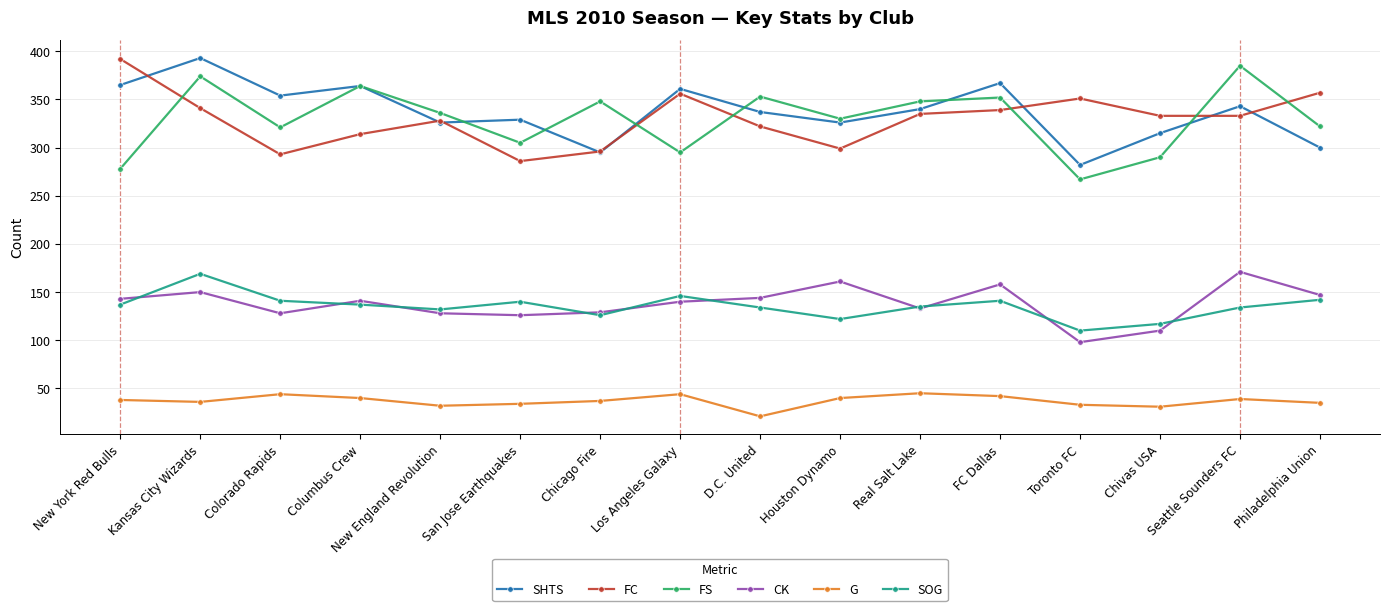

What is the difference between the SHTS values at Houston Dynamo and Los Angeles Galaxy?

35